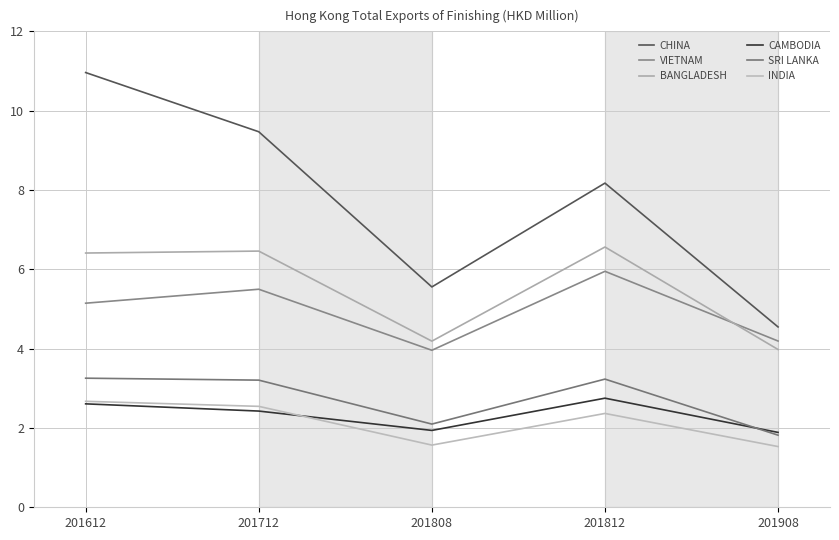

Where is the first local maximum for CAMBODIA?

201812